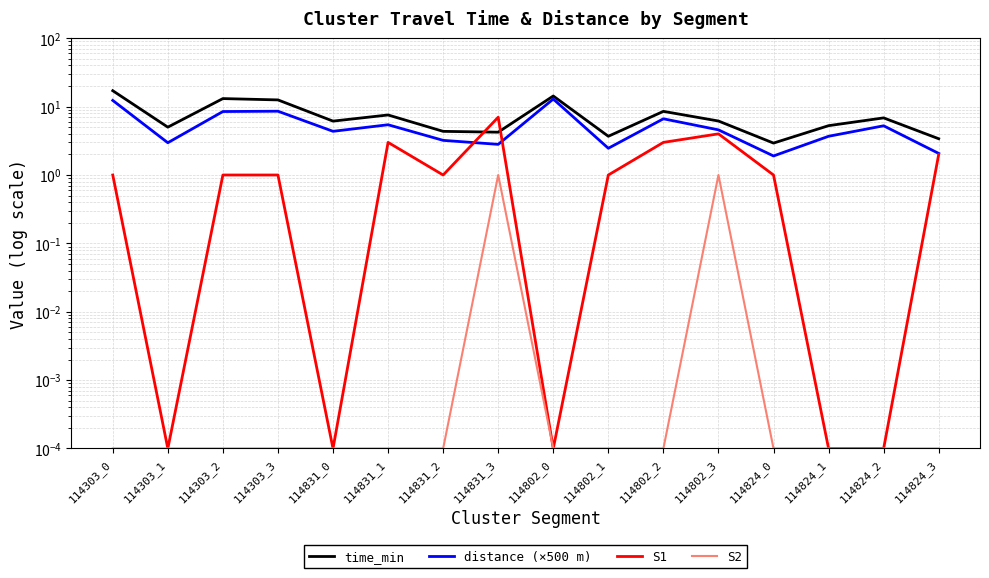

At which label does time_min first exceed 6?

114303_0